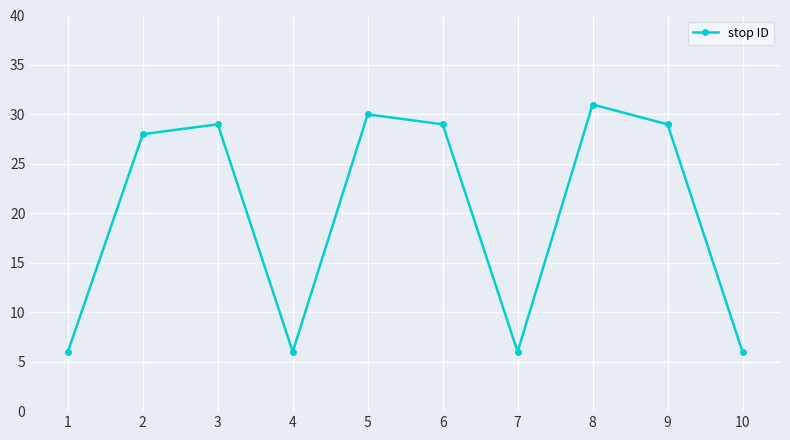

Does the chart have visible grid lines?

Yes